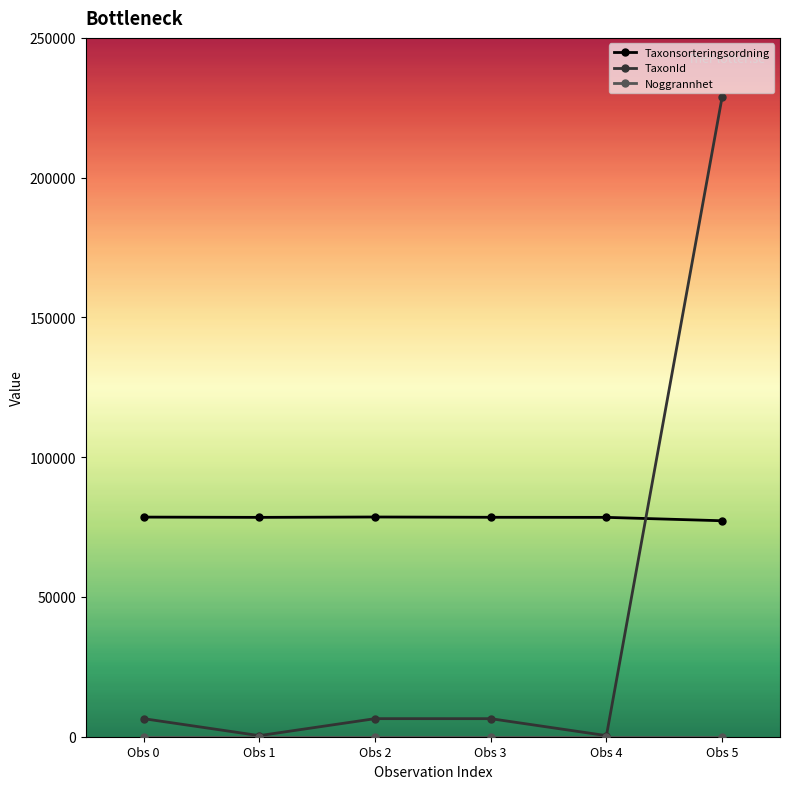

Between Obs 4 and Obs 5, which series saw the biggest shift?

TaxonId